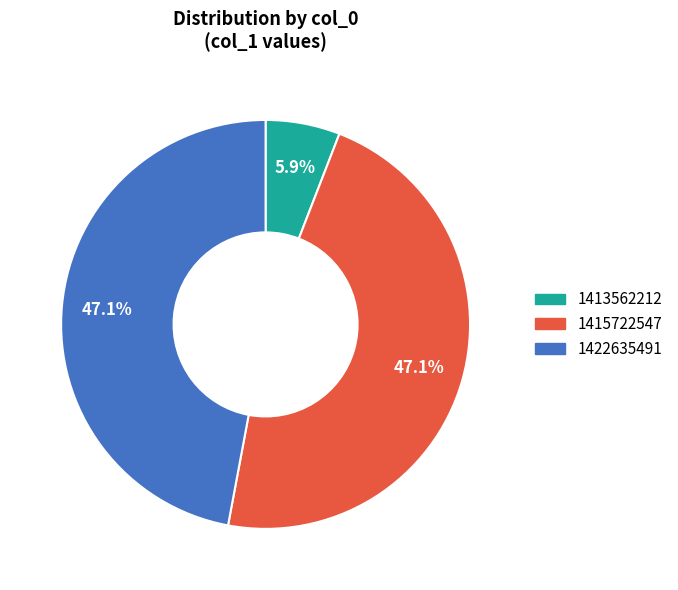

To the nearest percent, what portion does 1422635491 represent?

47%